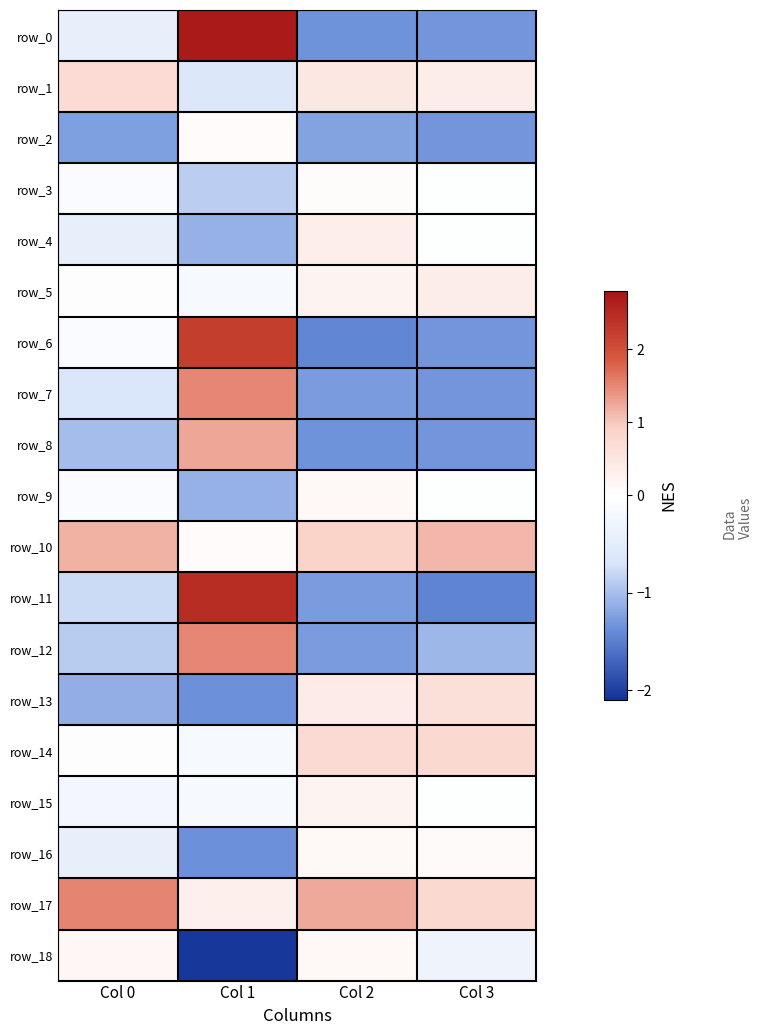

Reading left to right, transcribe all the data shown in this chart.

row_0: Col 0=-0.4	Col 1=2.7	Col 2=-1.3	Col 3=-1.3
row_1: Col 0=0.7	Col 1=-0.6	Col 2=0.5	Col 3=0.4
row_2: Col 0=-1.2	Col 1=0.1	Col 2=-1.2	Col 3=-1.3
row_3: Col 0=-0.1	Col 1=-0.9	Col 2=0.1	Col 3=-0.0
row_4: Col 0=-0.4	Col 1=-1.1	Col 2=0.3	Col 3=-0.0
row_5: Col 0=0.0	Col 1=-0.2	Col 2=0.2	Col 3=0.4
row_6: Col 0=-0.1	Col 1=2.2	Col 2=-1.4	Col 3=-1.3
row_7: Col 0=-0.7	Col 1=1.5	Col 2=-1.3	Col 3=-1.3
row_8: Col 0=-1.0	Col 1=1.3	Col 2=-1.3	Col 3=-1.3
row_9: Col 0=-0.1	Col 1=-1.1	Col 2=0.1	Col 3=-0.0
row_10: Col 0=1.2	Col 1=0.1	Col 2=0.9	Col 3=1.1
row_11: Col 0=-0.8	Col 1=2.5	Col 2=-1.3	Col 3=-1.5
row_12: Col 0=-0.9	Col 1=1.5	Col 2=-1.3	Col 3=-1.1
row_13: Col 0=-1.1	Col 1=-1.3	Col 2=0.4	Col 3=0.6
row_14: Col 0=0.0	Col 1=-0.2	Col 2=0.7	Col 3=0.7
row_15: Col 0=-0.2	Col 1=-0.2	Col 2=0.2	Col 3=-0.0
row_16: Col 0=-0.4	Col 1=-1.3	Col 2=0.1	Col 3=0.1
row_17: Col 0=1.5	Col 1=0.3	Col 2=1.2	Col 3=0.7
row_18: Col 0=0.1	Col 1=-2.1	Col 2=0.1	Col 3=-0.3